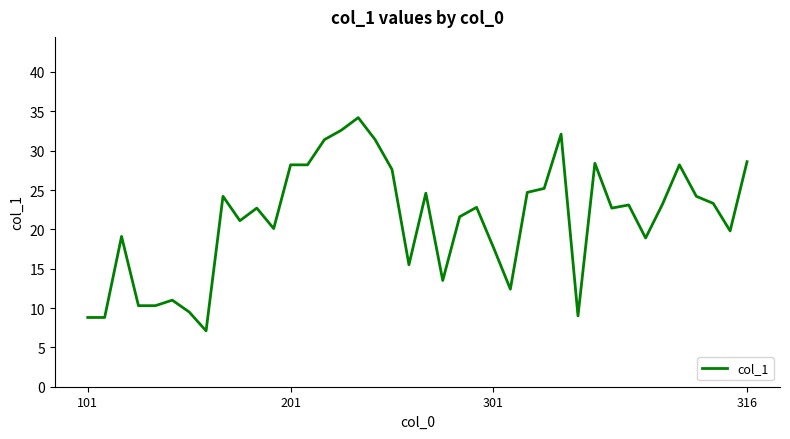

What is the greatest value displayed?

34.2